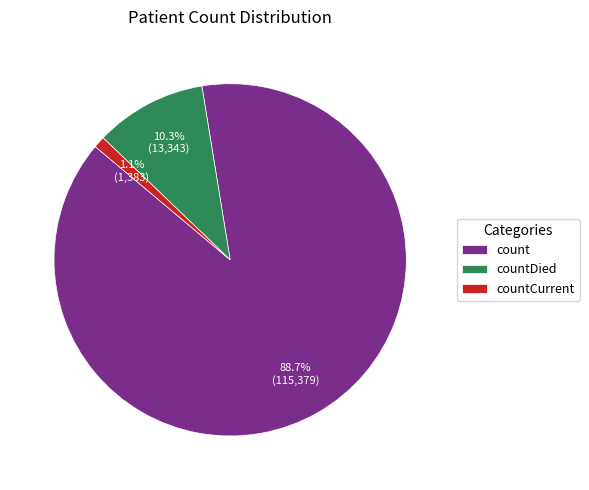

To the nearest percent, what is the difference between the countDied and countCurrent slice percentages?

9%